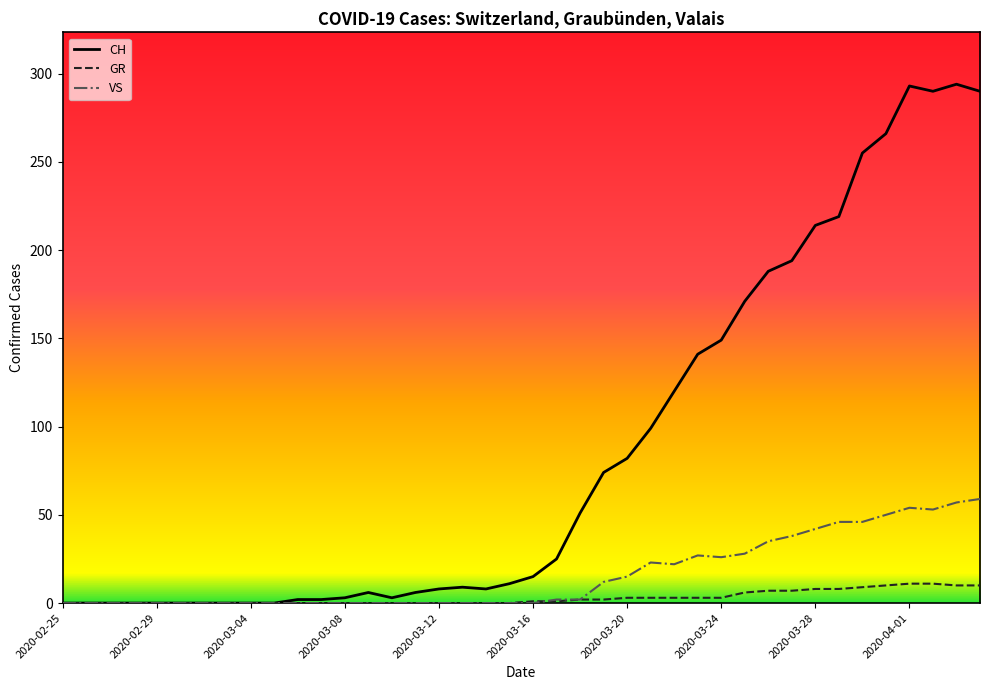

Rank the series by their average value, from highest to lowest.

CH, VS, GR